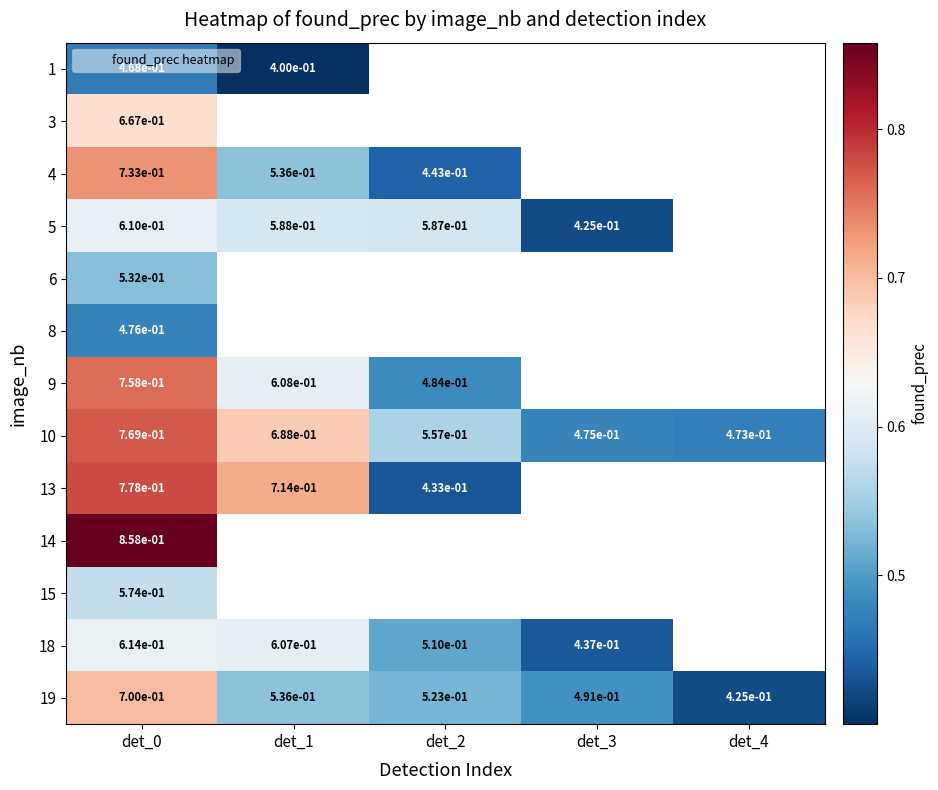

How many categories are shown in the chart?

5